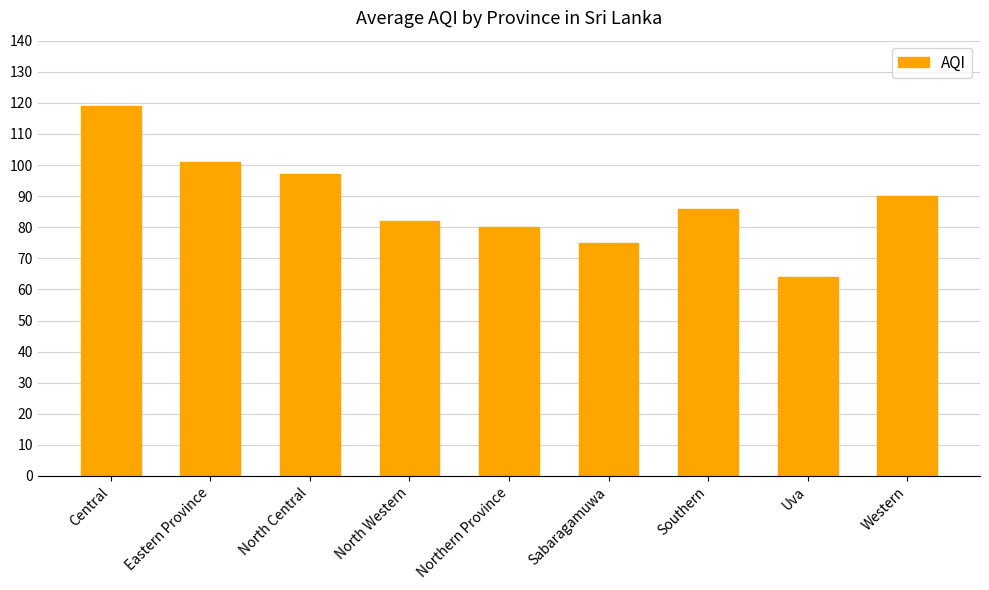

Reading left to right, list all the values displayed in this chart.

119	101	97	82	80	75	86	64	90